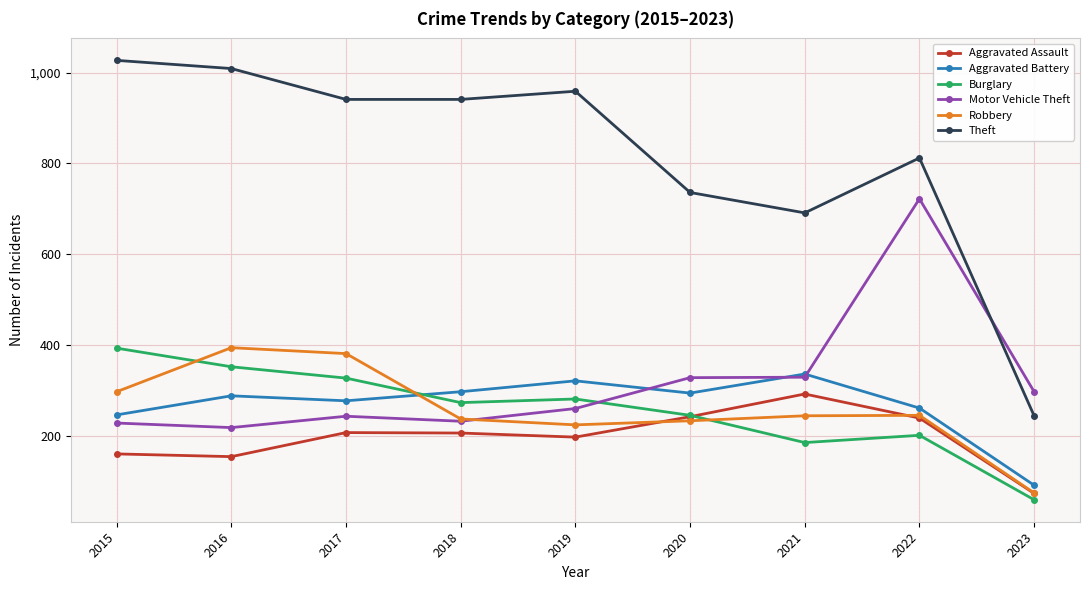

At which category is the sum across all series the highest?

2022